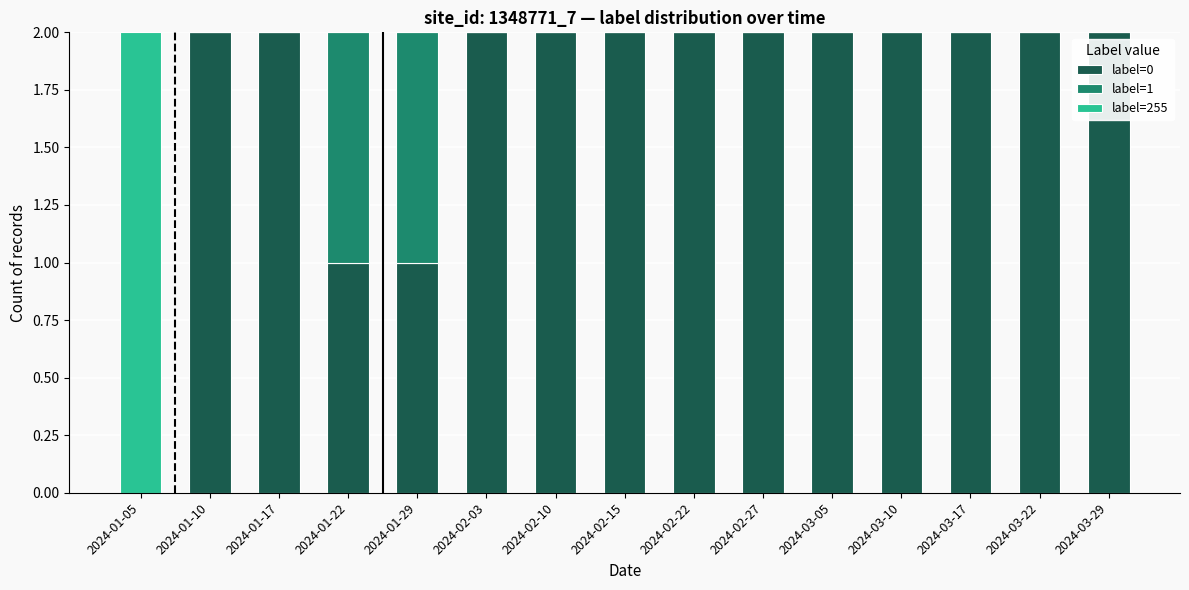

Is it true that label=0 equals 2 at 2024-02-27?

True